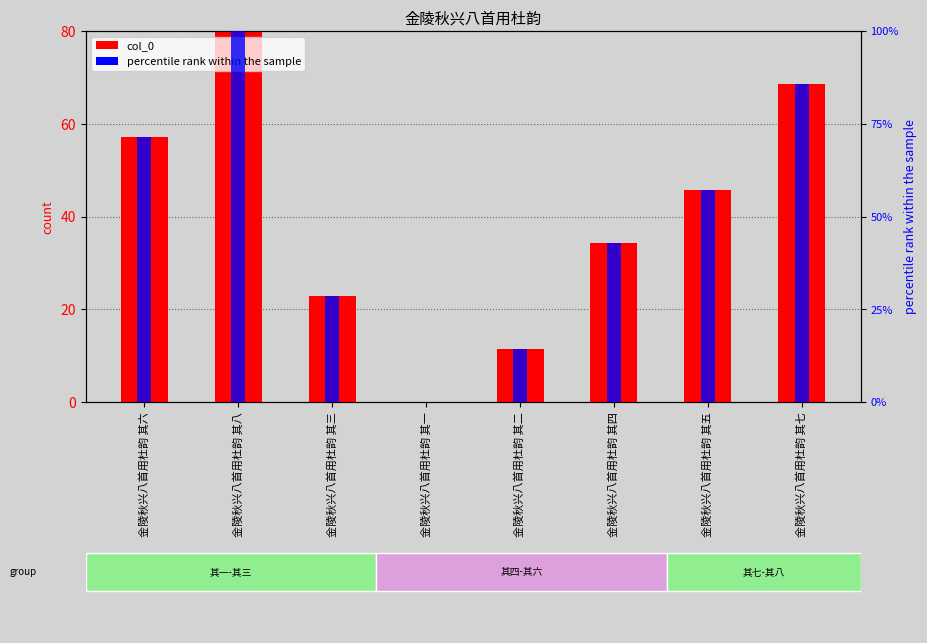

What are all the series names shown in the legend?

col_0, percentile rank within the sample